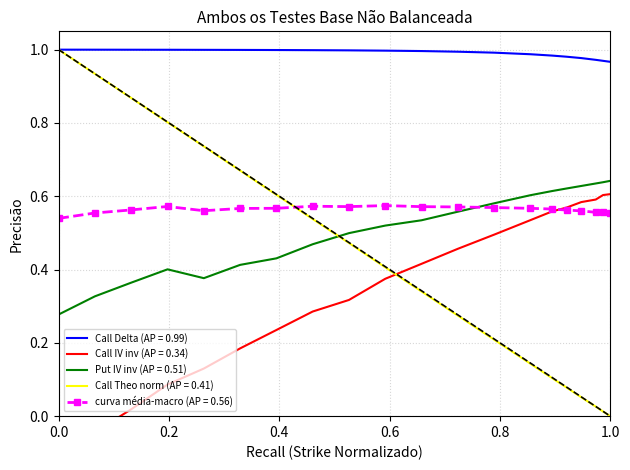

Rank the series at 244 from lowest to highest value.

Call Theo, Call IV, Put IV, Call Delta